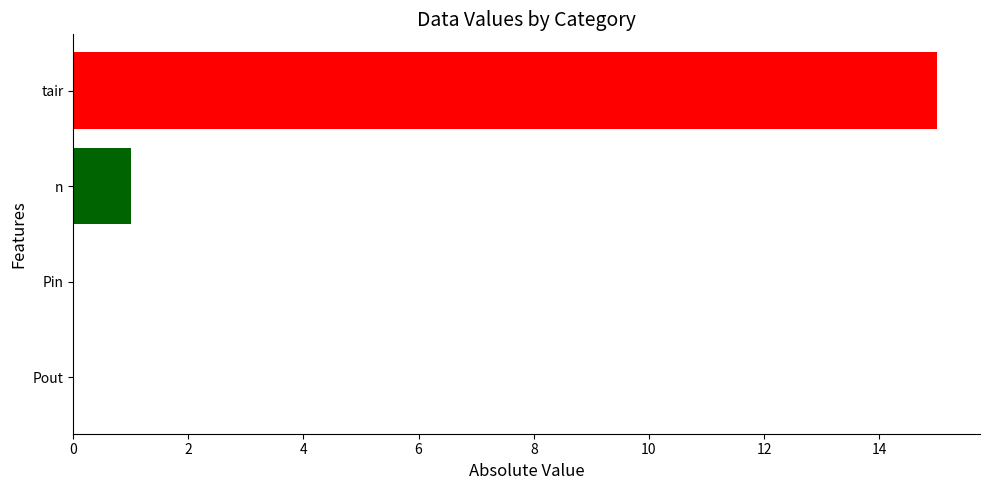

How many distinct data groups are displayed?

1